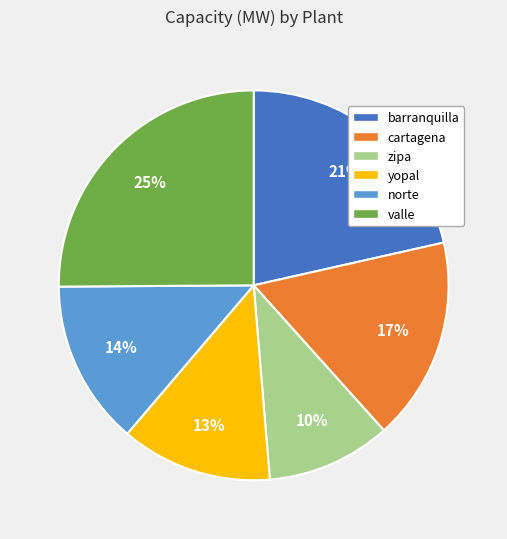

Which has a higher value, yopal or valle?

valle